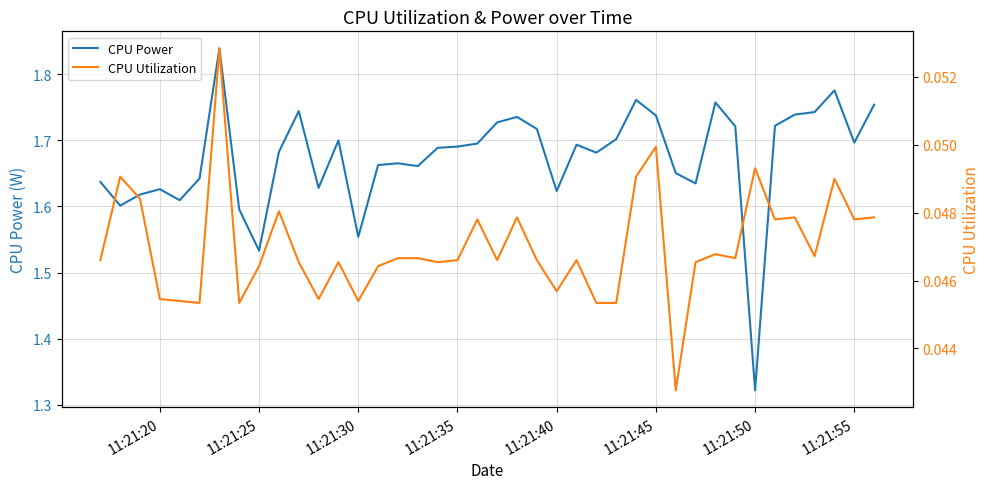

What is the value of the CPU Power point at the 10th from the left?

1.7